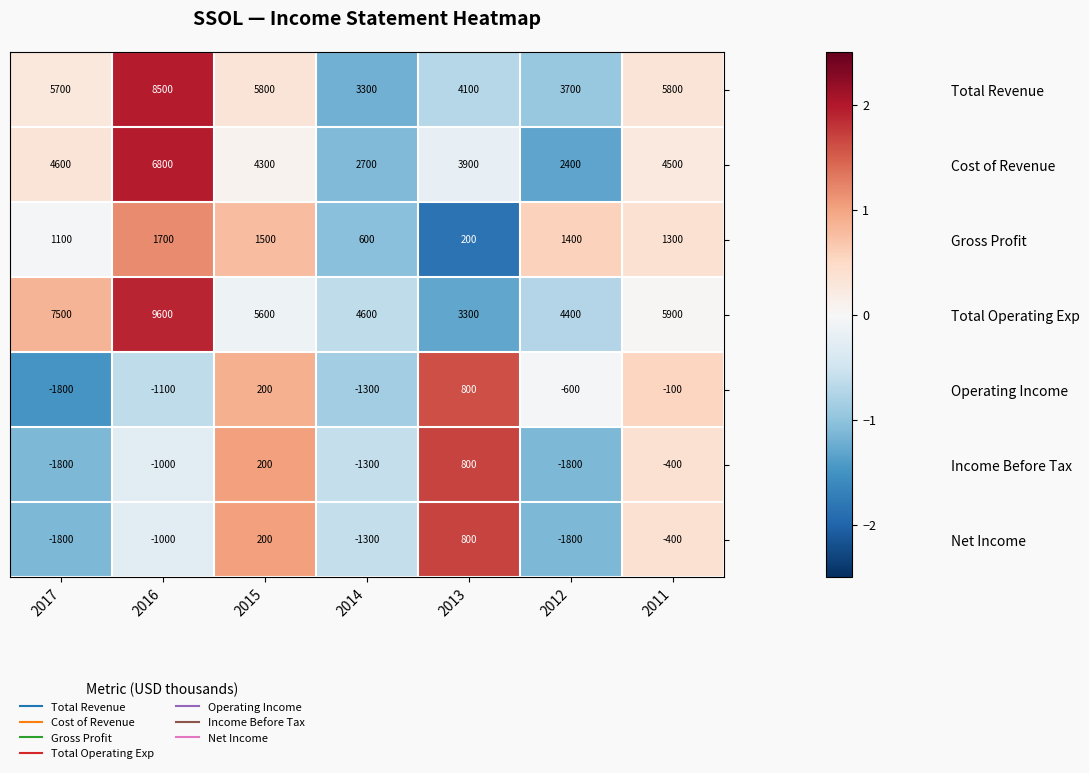

What is the smallest value displayed?

-1800